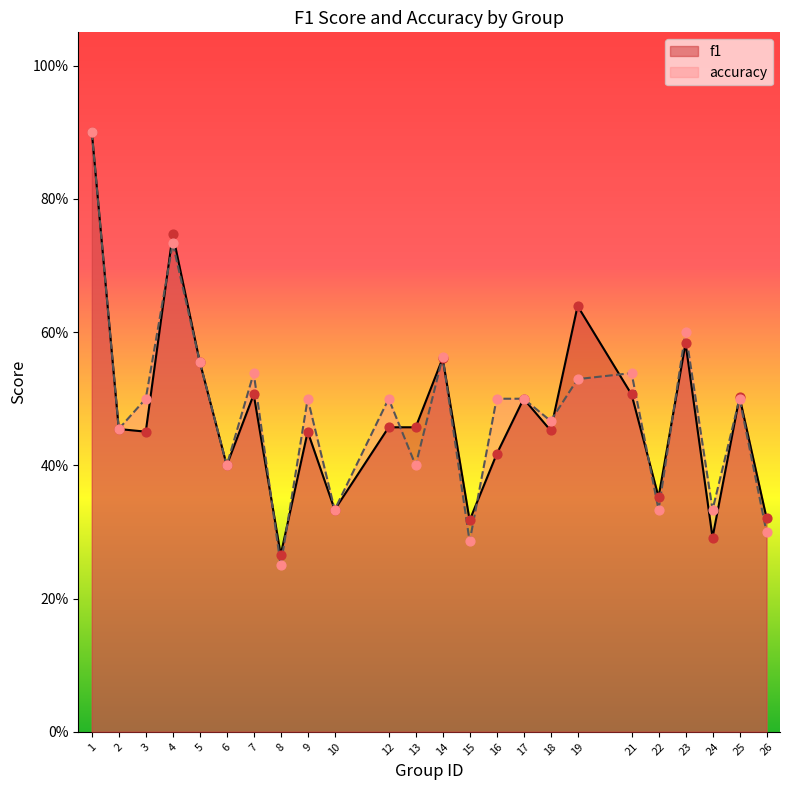

At which category is the sum across all series the highest?

1